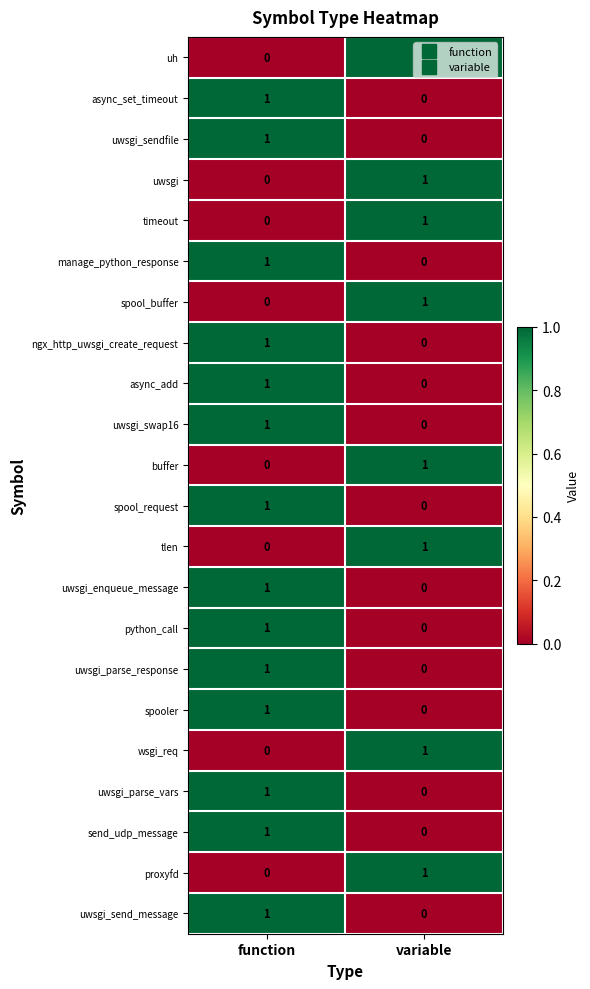

What is the maximum value shown in the chart?

1